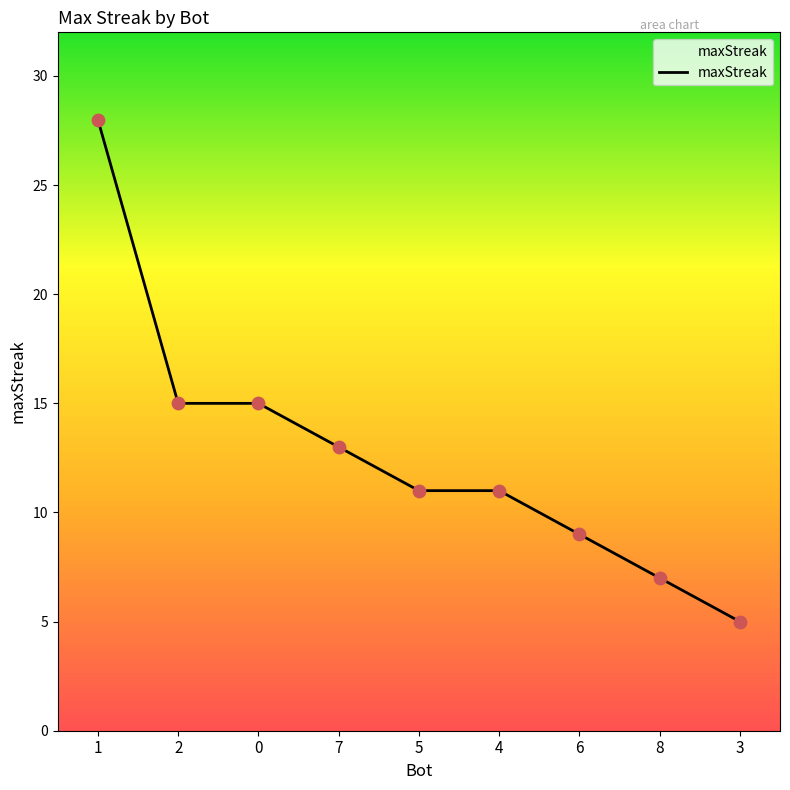

Which has a higher value, 2 or 3?

2